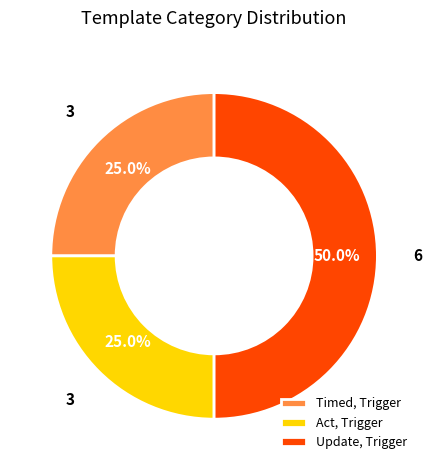

Which category has the biggest portion of the pie?

Update, Trigger